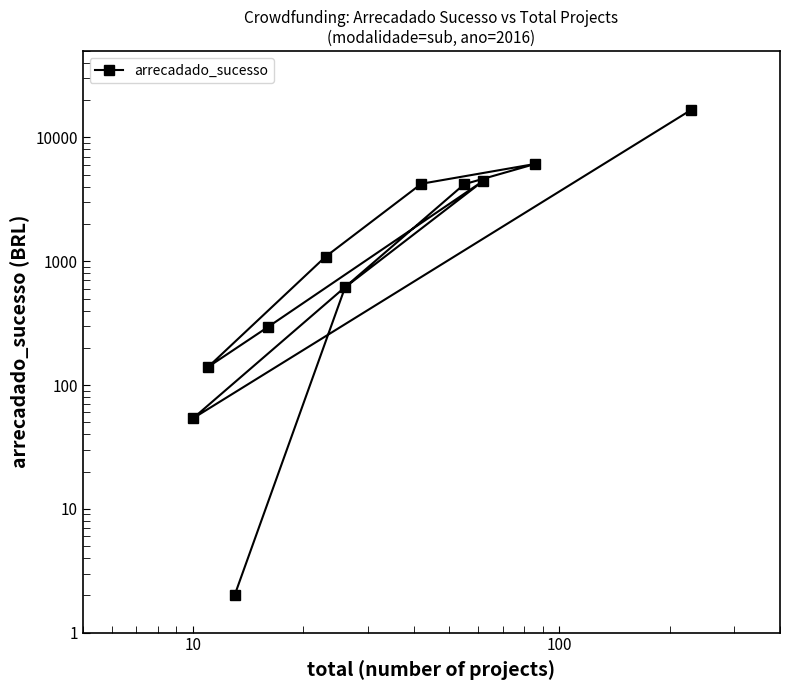

What is the sum of all values?

37918.2